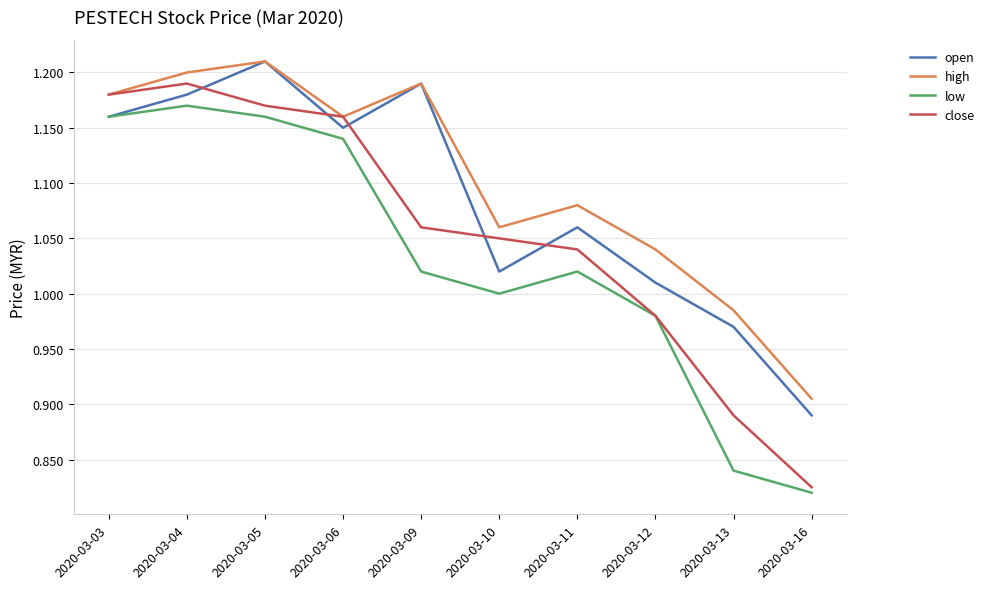

Where is low nearest to the value 0?

2020-03-16